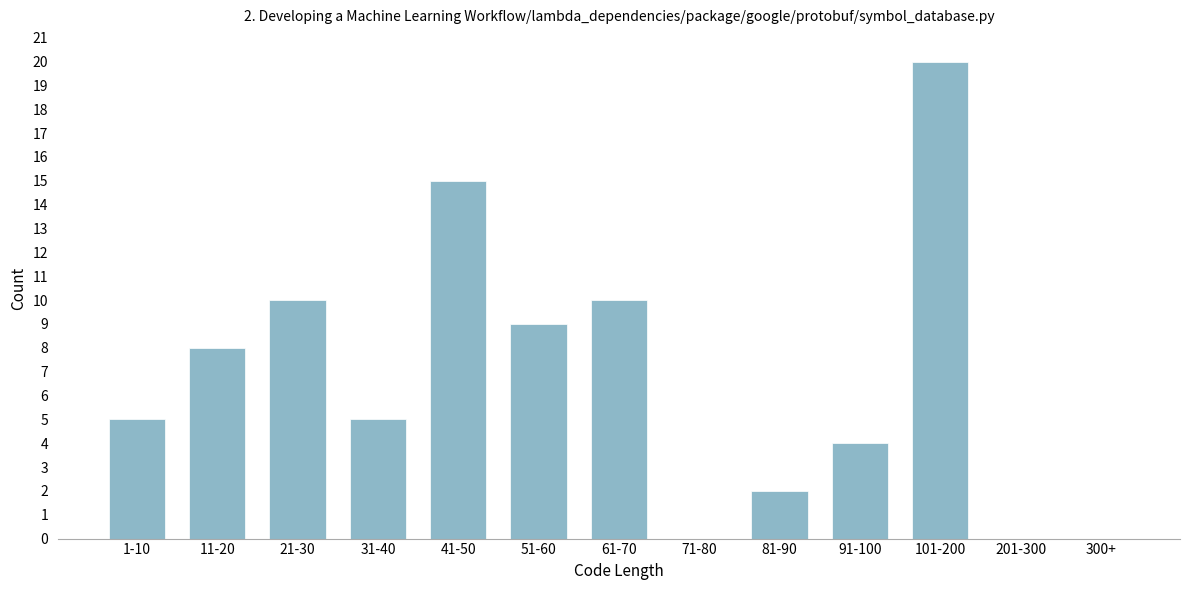

Reading left to right, what are all the values shown in this chart?

1-10=5	11-20=8	21-30=10	31-40=5	41-50=15	51-60=9	61-70=10	71-80=0	81-90=2	91-100=4	101-200=20	201-300=0	300+=0